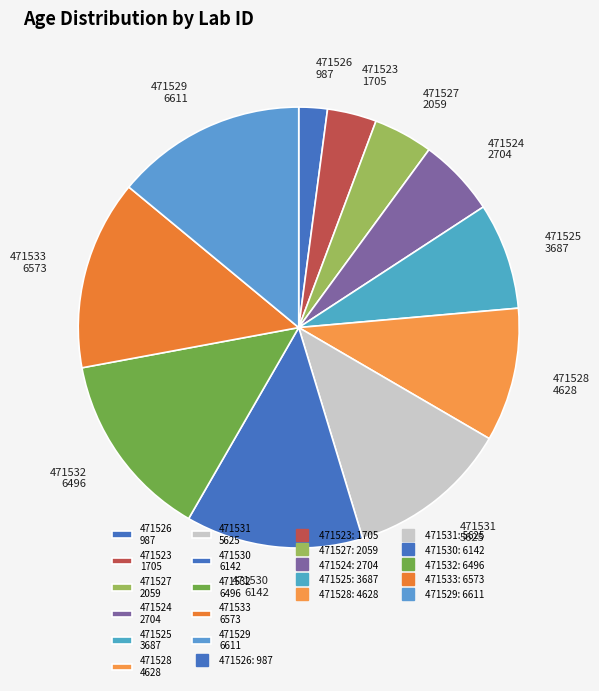

Is it true that 471532 is 1% of the pie?

False